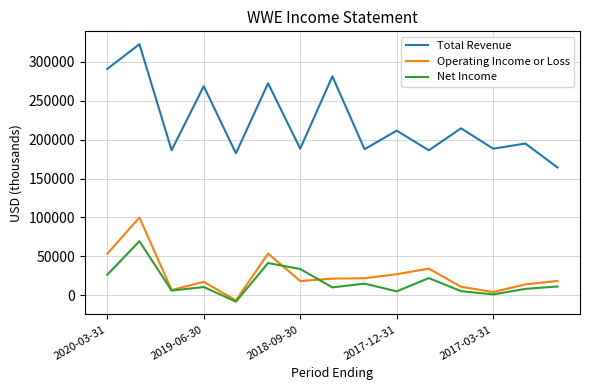

Which series has the largest range (max minus min)?

Total Revenue